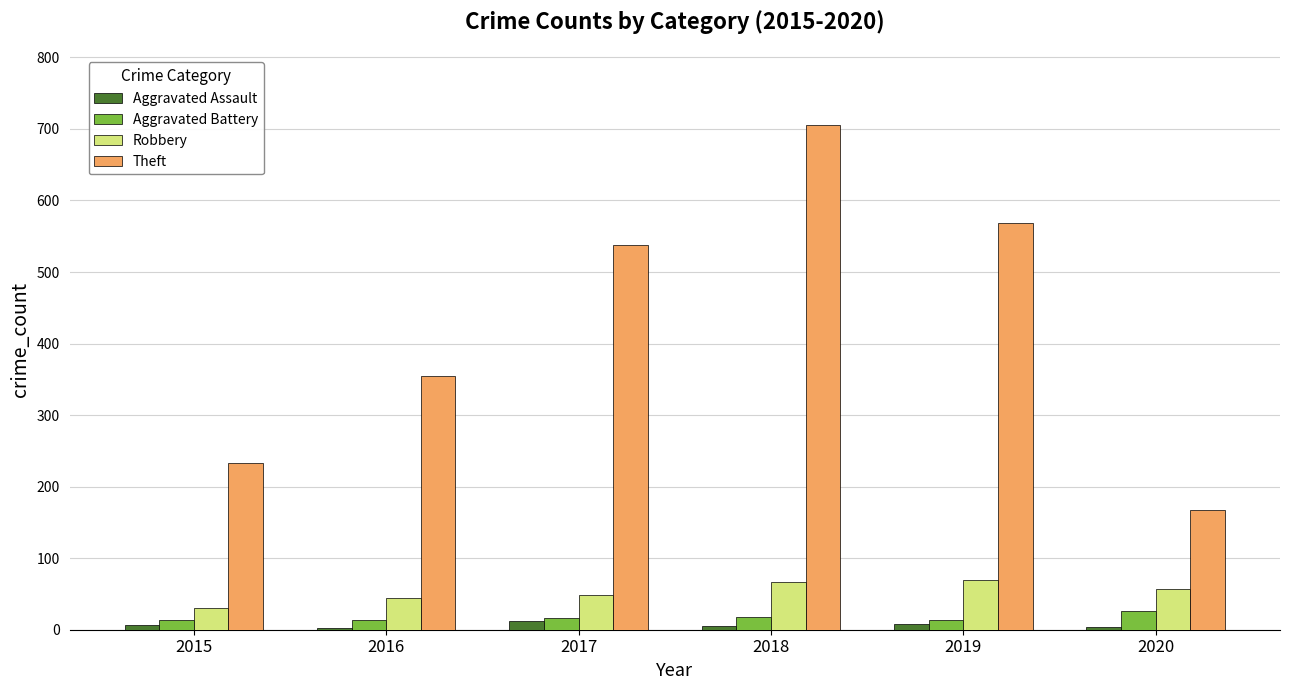

At how many categories does at least one series exceed 412?

3